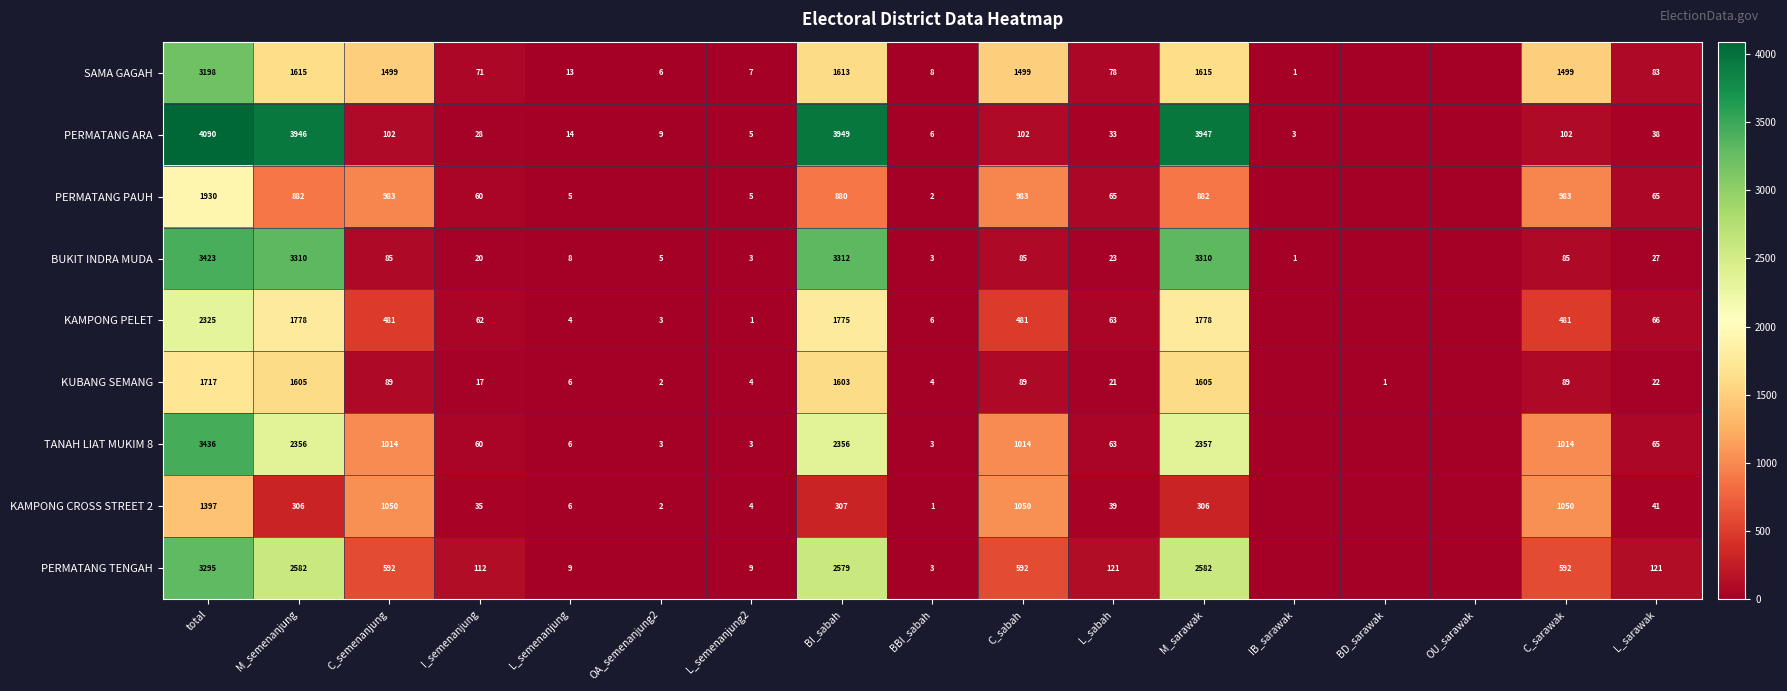

What is the sum of the KUBANG SEMANG values at C_sabah and L_semenanjung?

95